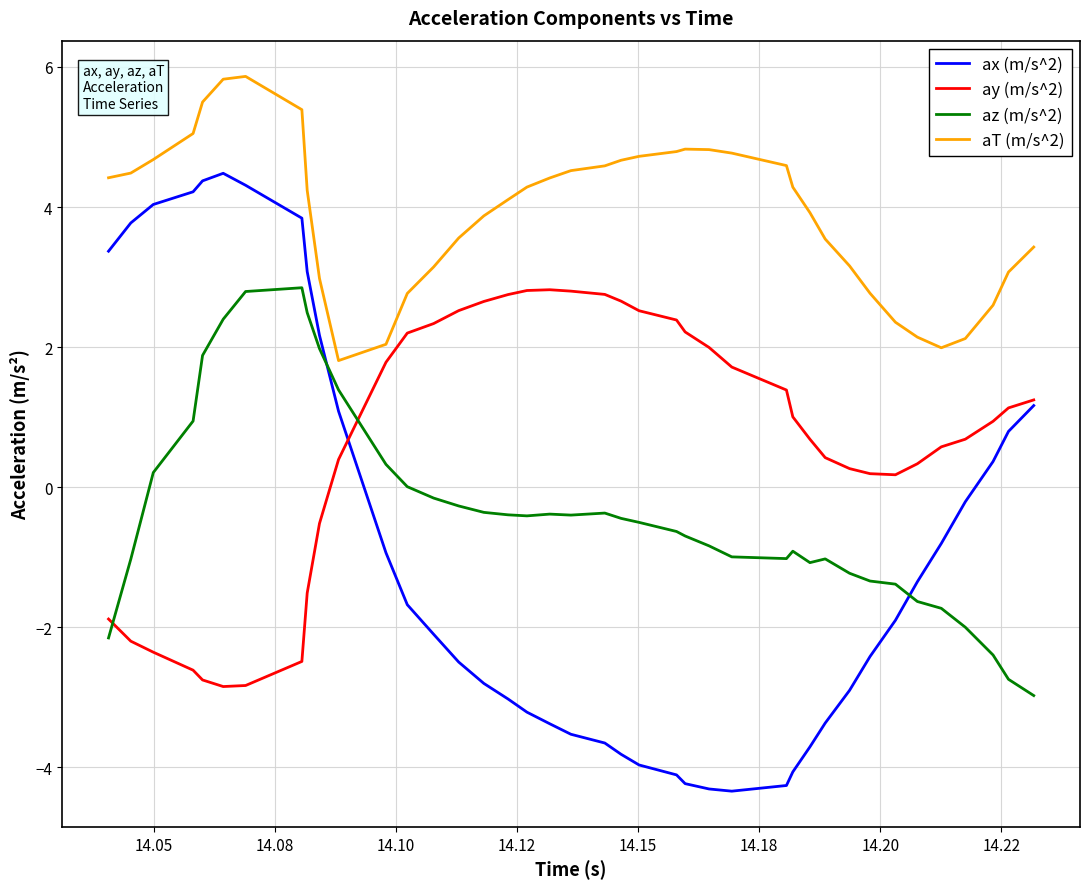

Which series has the largest range (max minus min)?

ax (m/s^2)